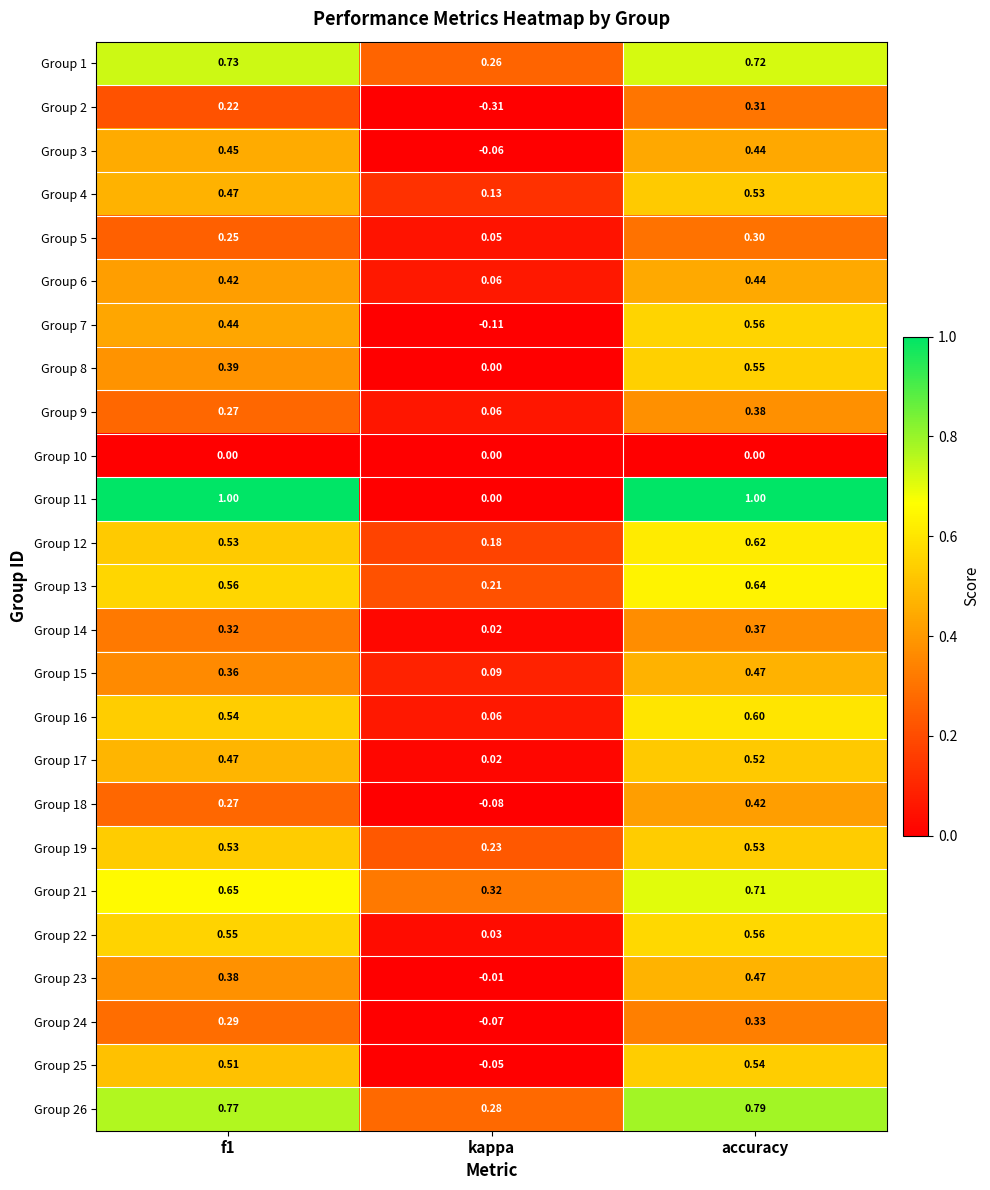

At which category is the sum across all series the highest?

accuracy